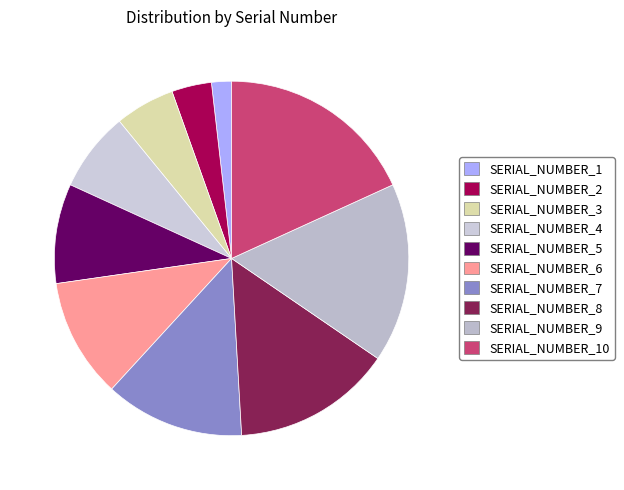

Which has a higher value, SERIAL_NUMBER_8 or SERIAL_NUMBER_9?

SERIAL_NUMBER_9